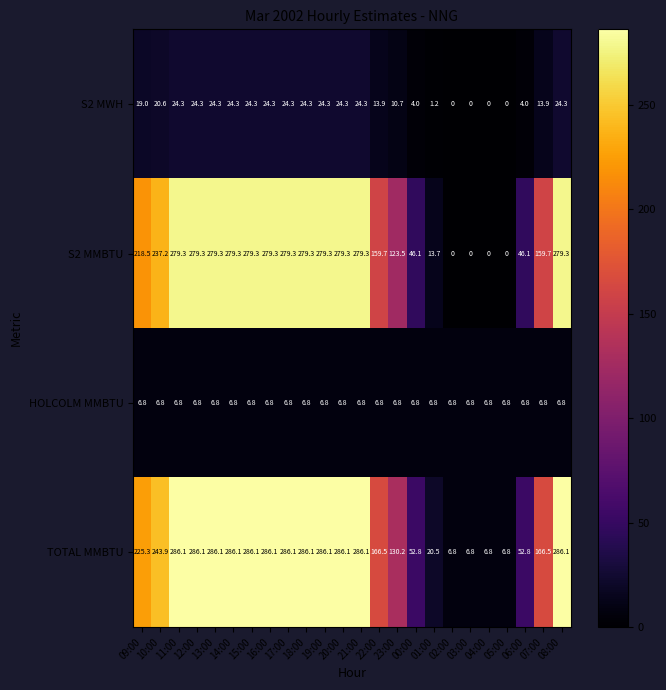

True or false: S2 MWH has a value of 12.6 at 04:00.

False